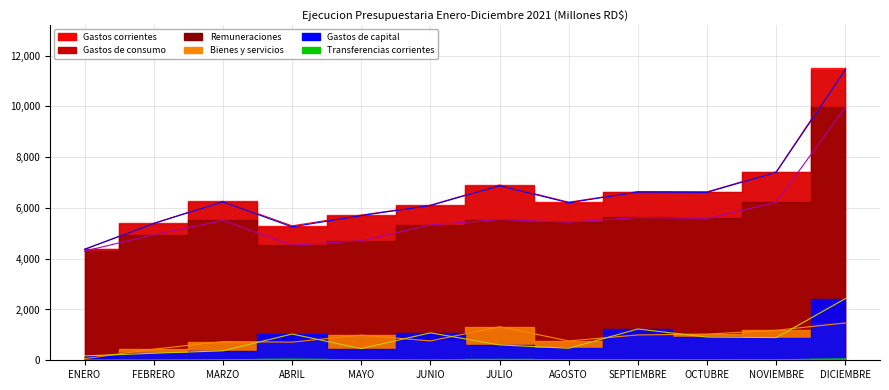

What is the total value across all series at ENERO?

13.3